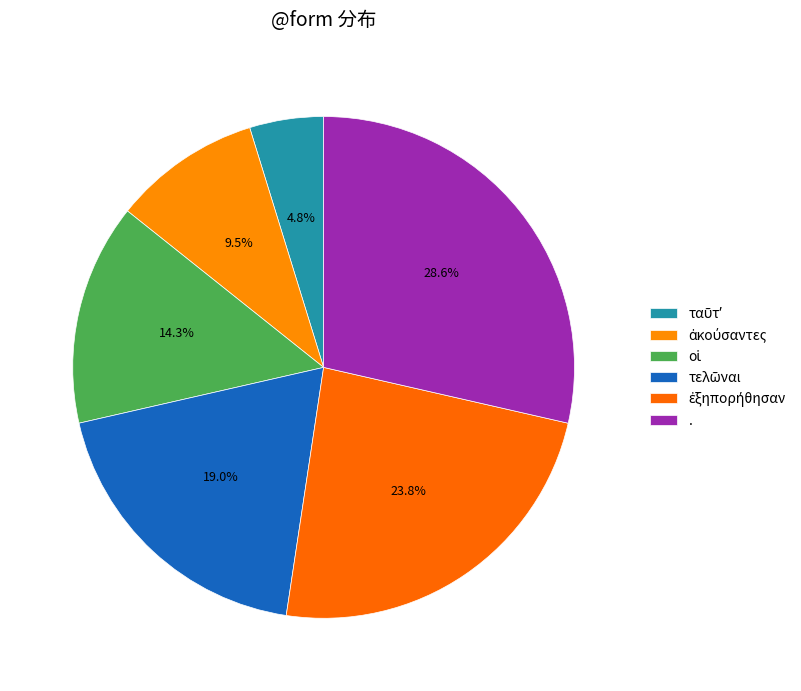

What percentage do ἐξηπορήθησαν and . together represent?

52.4%